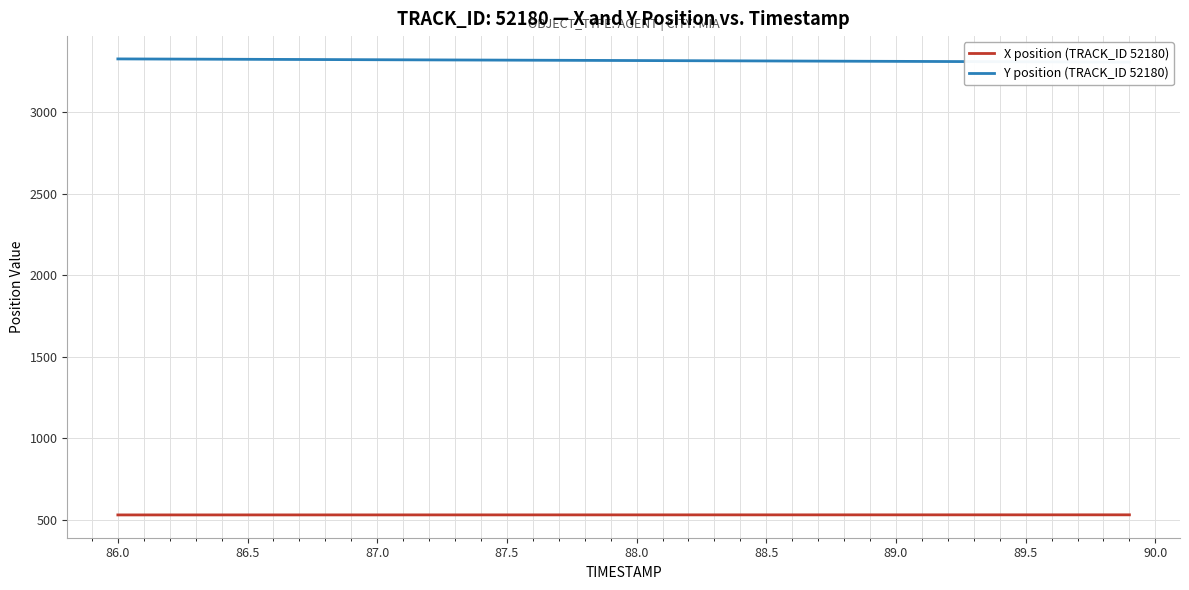

The value of X position (TRACK_ID 52180) at 86.5 is 529.1. True or false?

True